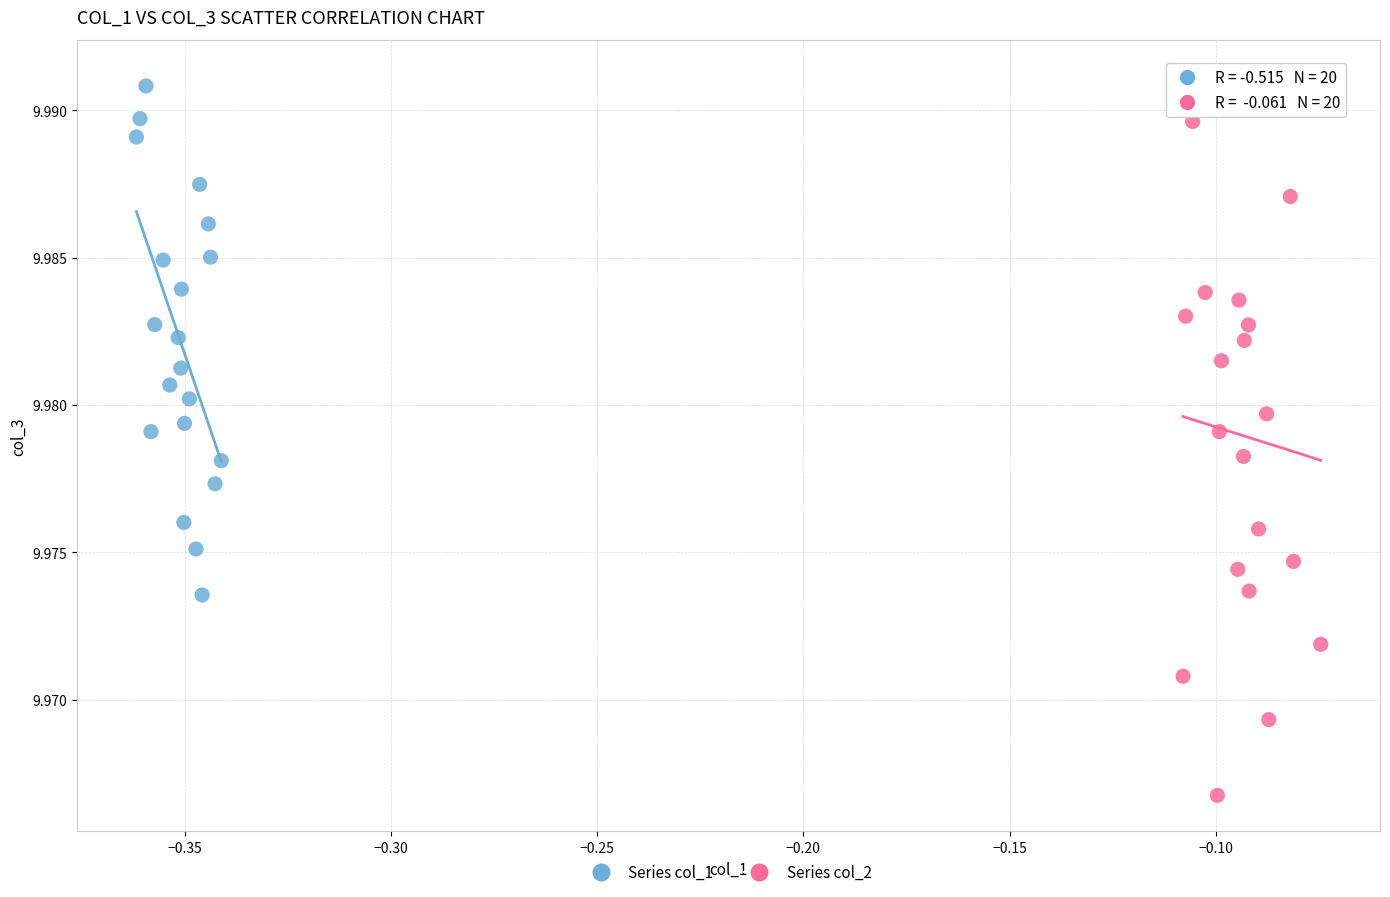

Which series contains the lowest Y value?

Series col_2